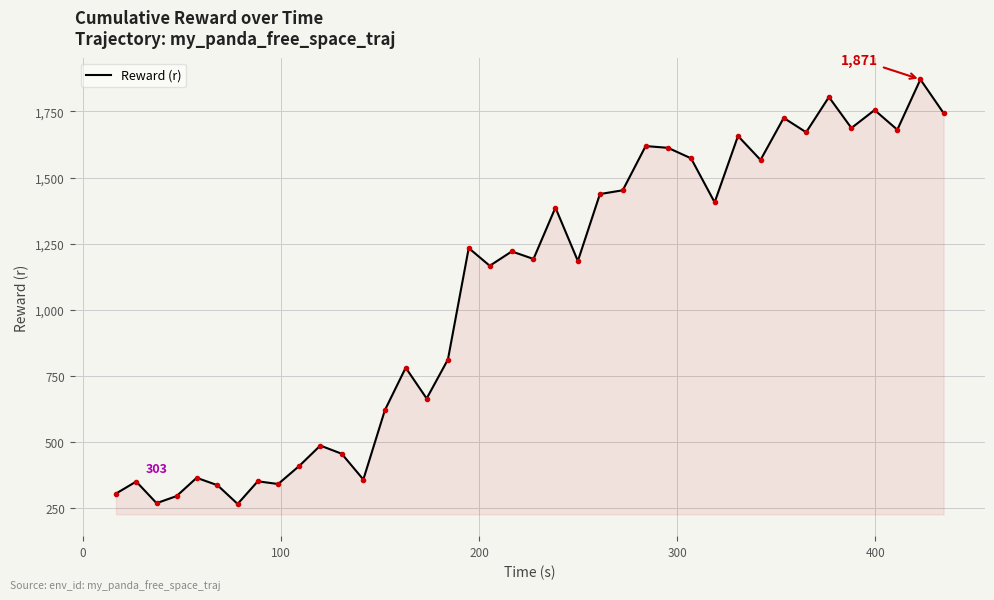

What is the greatest value displayed?

1871.4